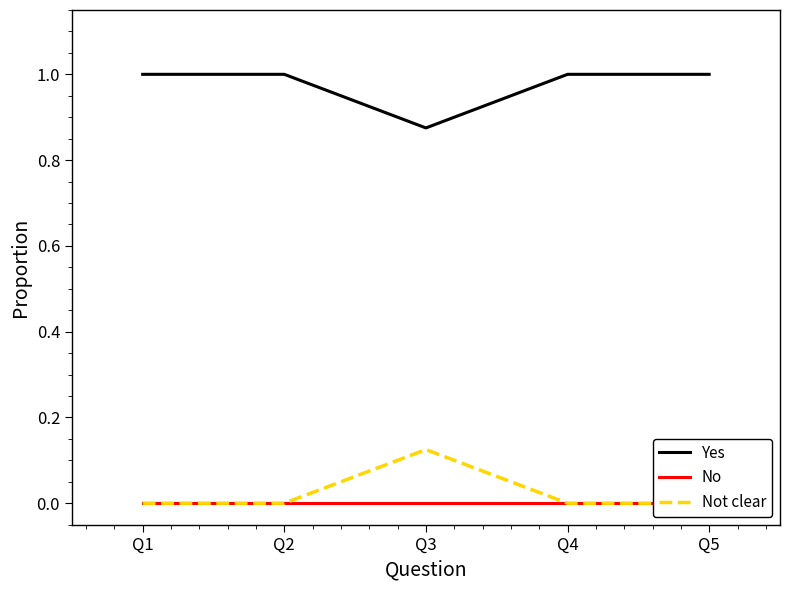

What are all the series names shown in the legend?

Yes, No, Not clear